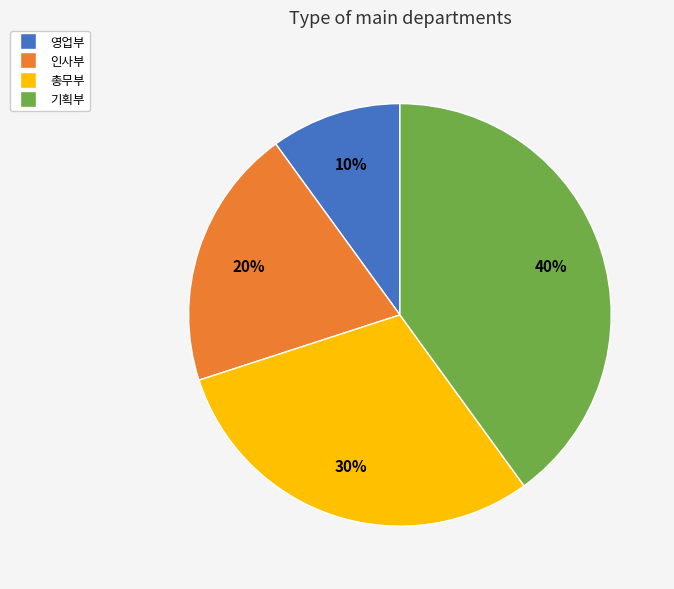

To the nearest percent, what is the average slice percentage?

25%